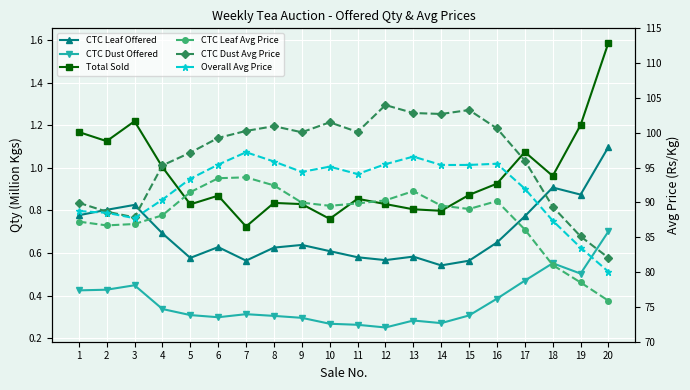

Count the number of data series in this chart.

6